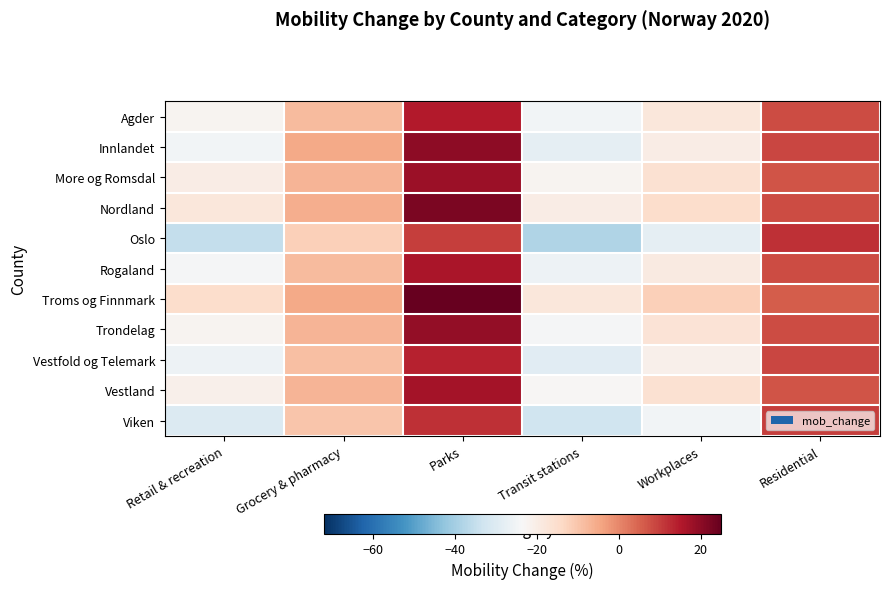

Count the number of categories in the chart.

6